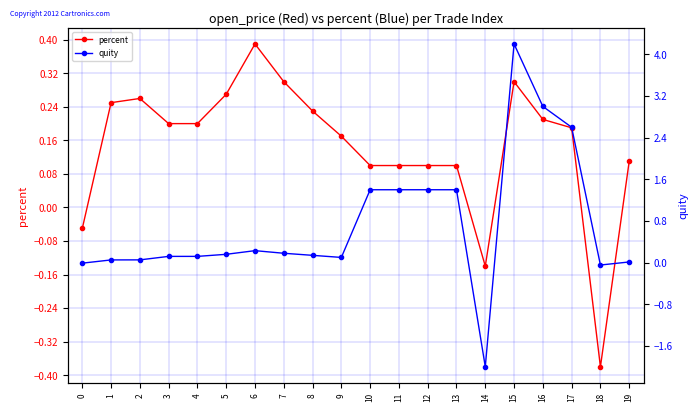

List the series in order of their overall mean, highest first.

quity, percent